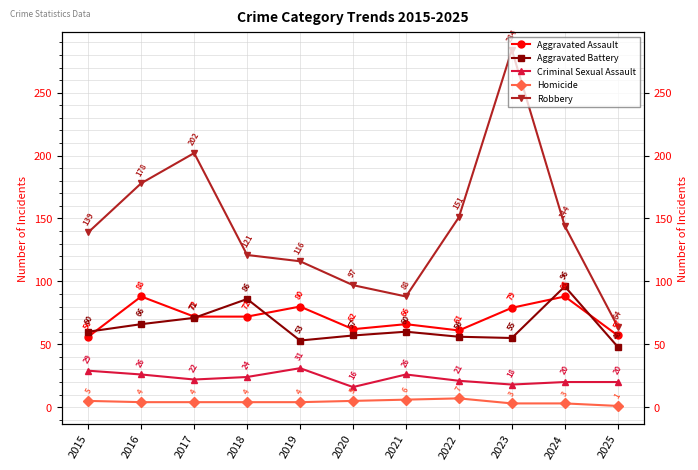

Reading right to left, what are all the values shown in this chart?

Aggravated Assault: 2025=57	2024=88	2023=79	2022=61	2021=66	2020=62	2019=80	2018=72	2017=72	2016=88	2015=56
Aggravated Battery: 2025=48	2024=96	2023=55	2022=56	2021=60	2020=57	2019=53	2018=86	2017=71	2016=66	2015=60
Criminal Sexual Assault: 2025=20	2024=20	2023=18	2022=21	2021=26	2020=16	2019=31	2018=24	2017=22	2016=26	2015=29
Homicide: 2025=1	2024=3	2023=3	2022=7	2021=6	2020=5	2019=4	2018=4	2017=4	2016=4	2015=5
Robbery: 2025=64	2024=144	2023=284	2022=151	2021=88	2020=97	2019=116	2018=121	2017=202	2016=178	2015=139